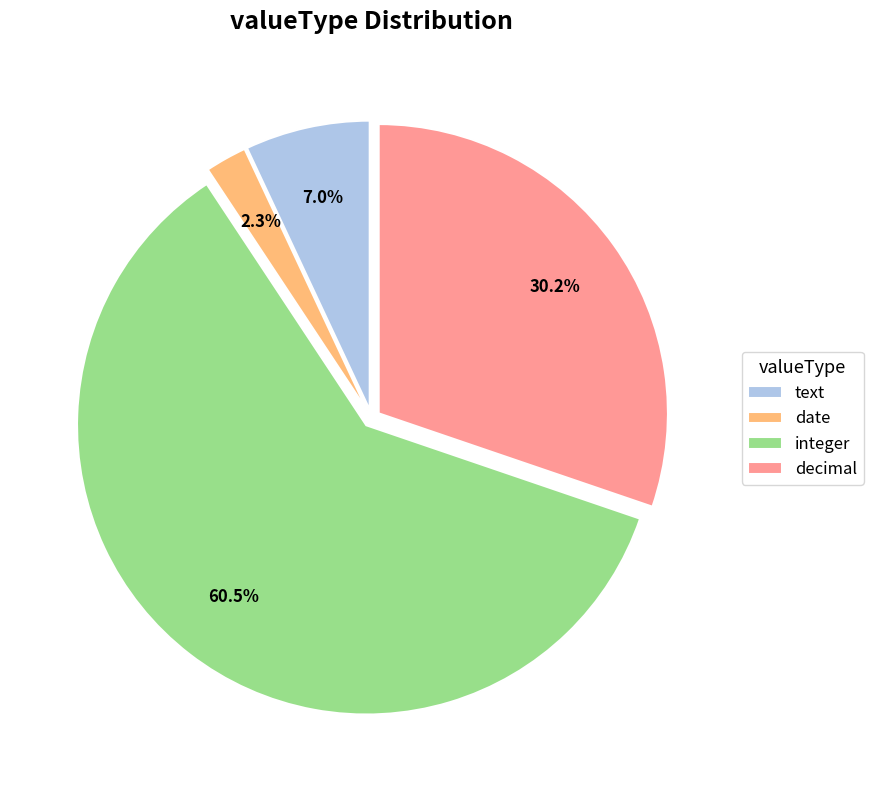

Between decimal and text, which is larger?

decimal